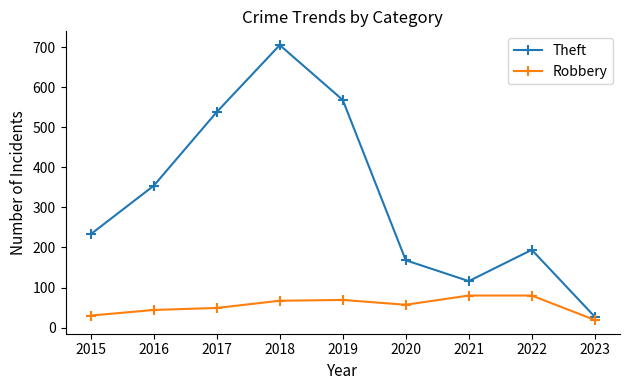

What is the maximum value for Theft?

705